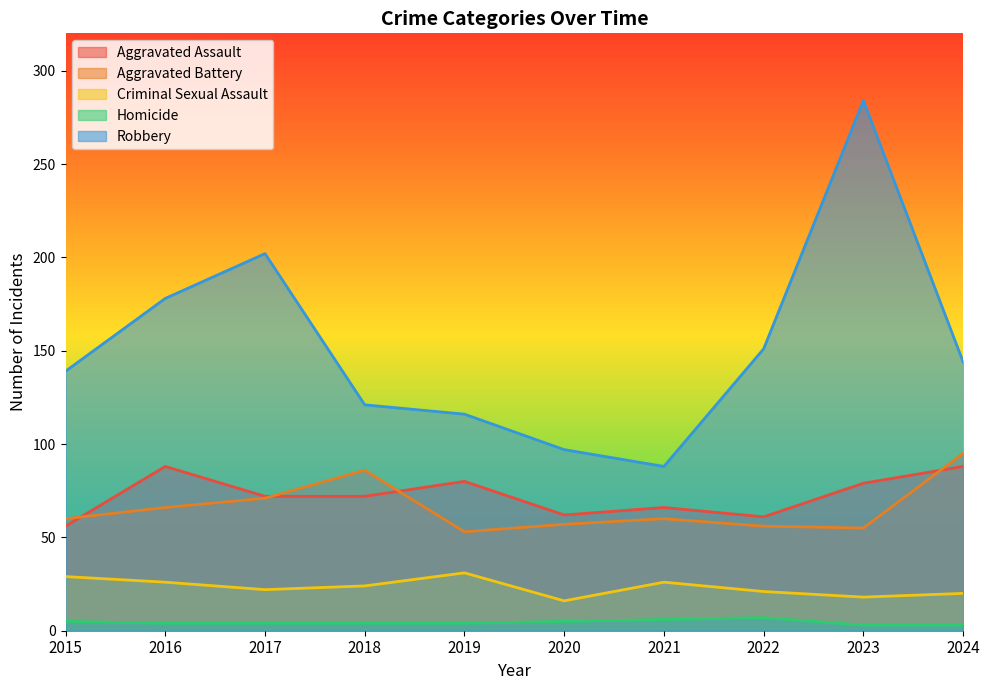

What value does the Homicide series have at 2017?

4